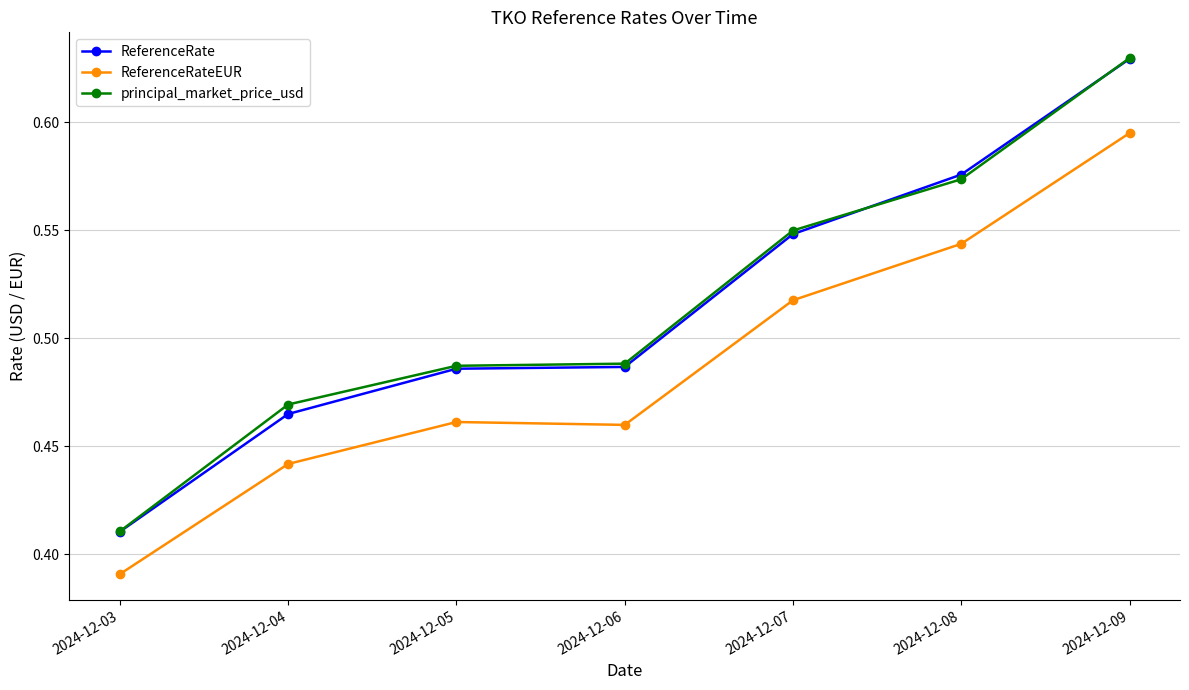

At which label does ReferenceRateEUR reach its minimum?

2024-12-03